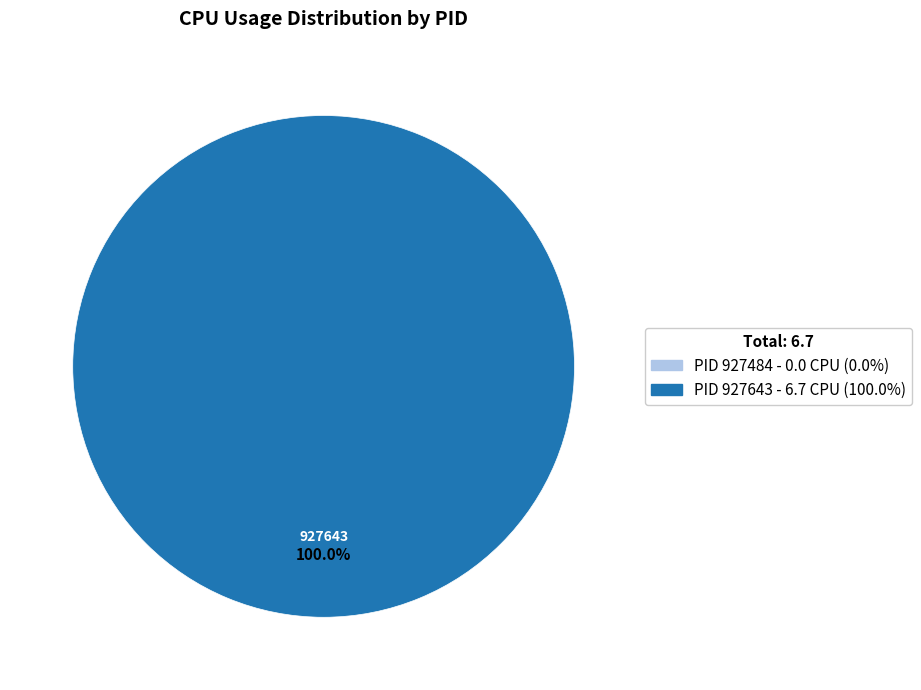

True or false: 927484 accounts for 1% of the total.

False